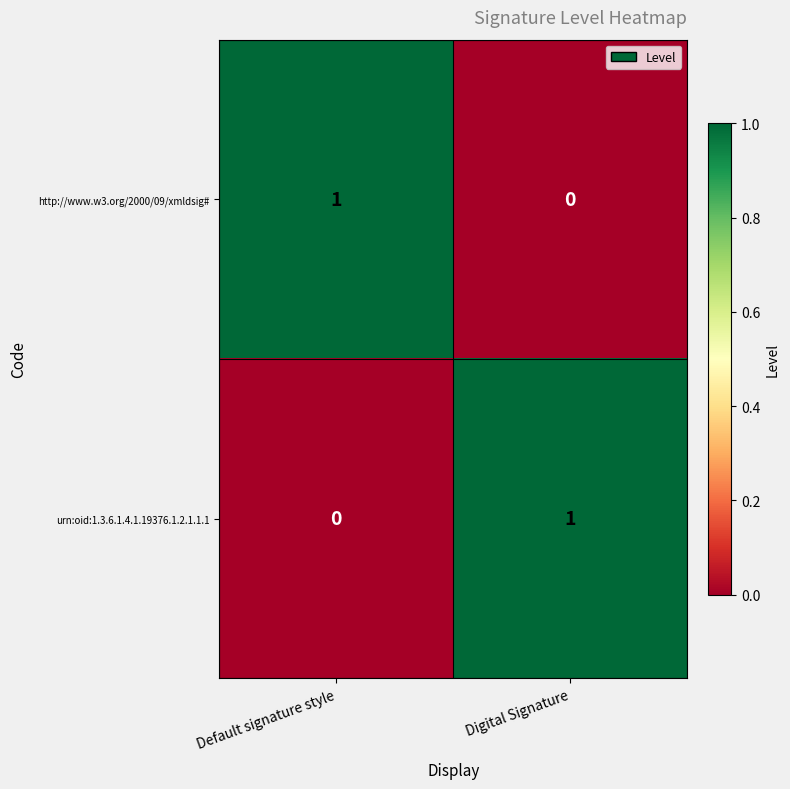

The value of urn:oid:1.3.6.1.4.1.19376.1.2.1.1.1 at Digital Signature is 0. True or false?

False